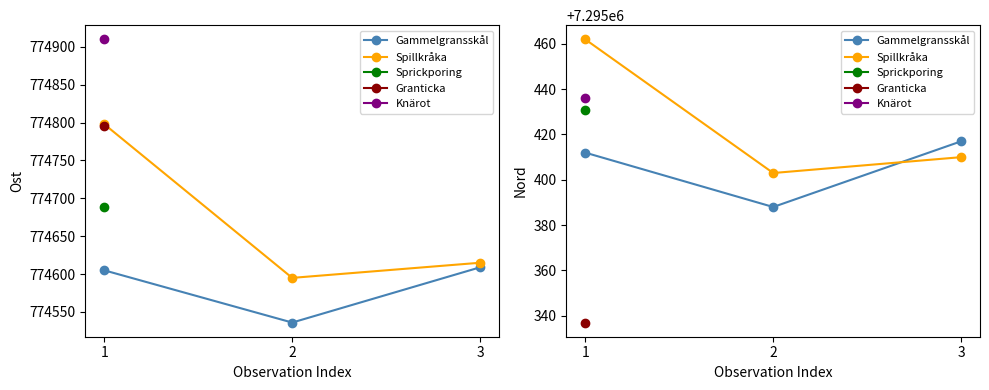

The Gammelgransskål series shows 2263503 at 2. True or false?

False